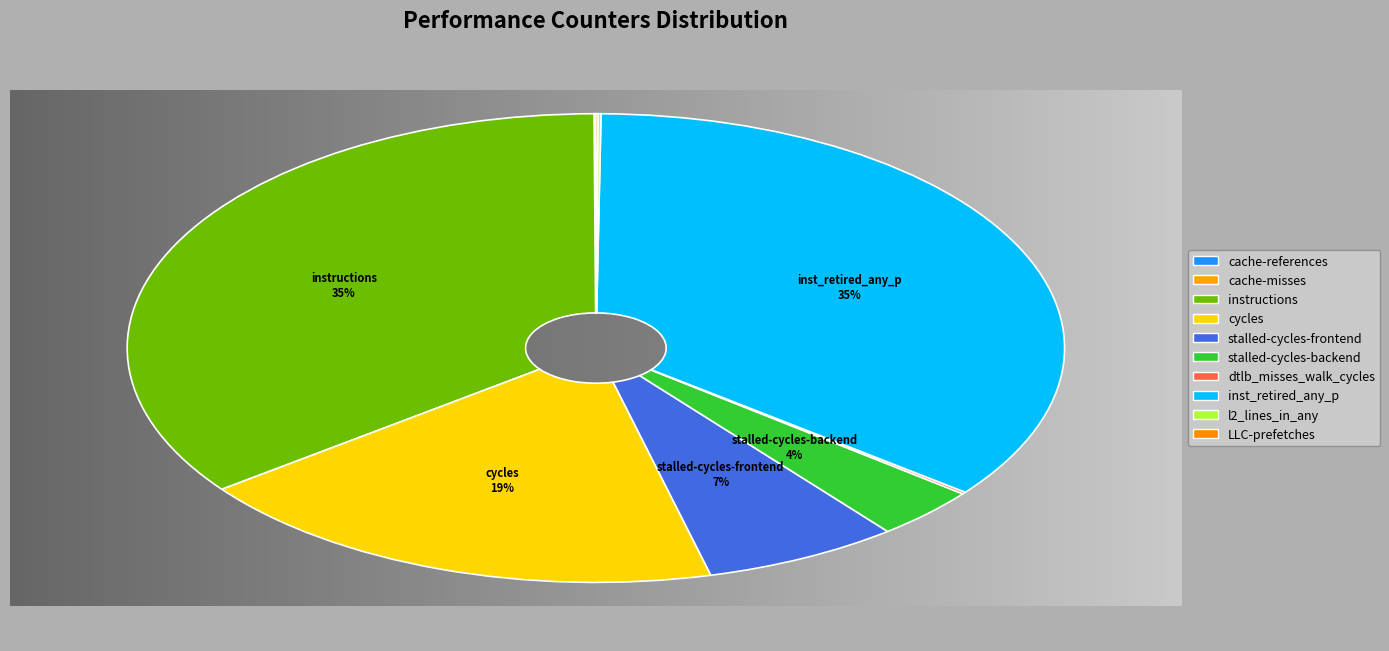

What is the total percentage of instructions and inst_retired_any_p?

70.6%